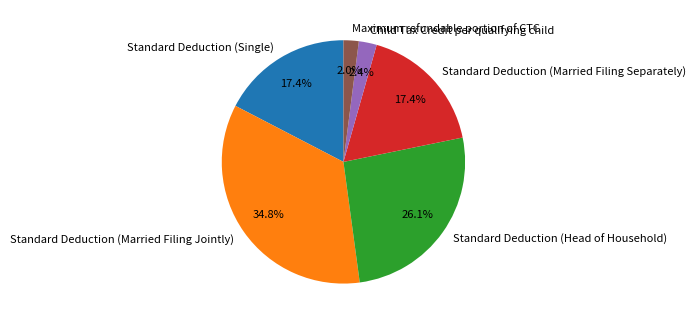

What percentage do Standard Deduction (Married Filing Jointly) and Standard Deduction (Married Filing Separately) together represent?

52.1%